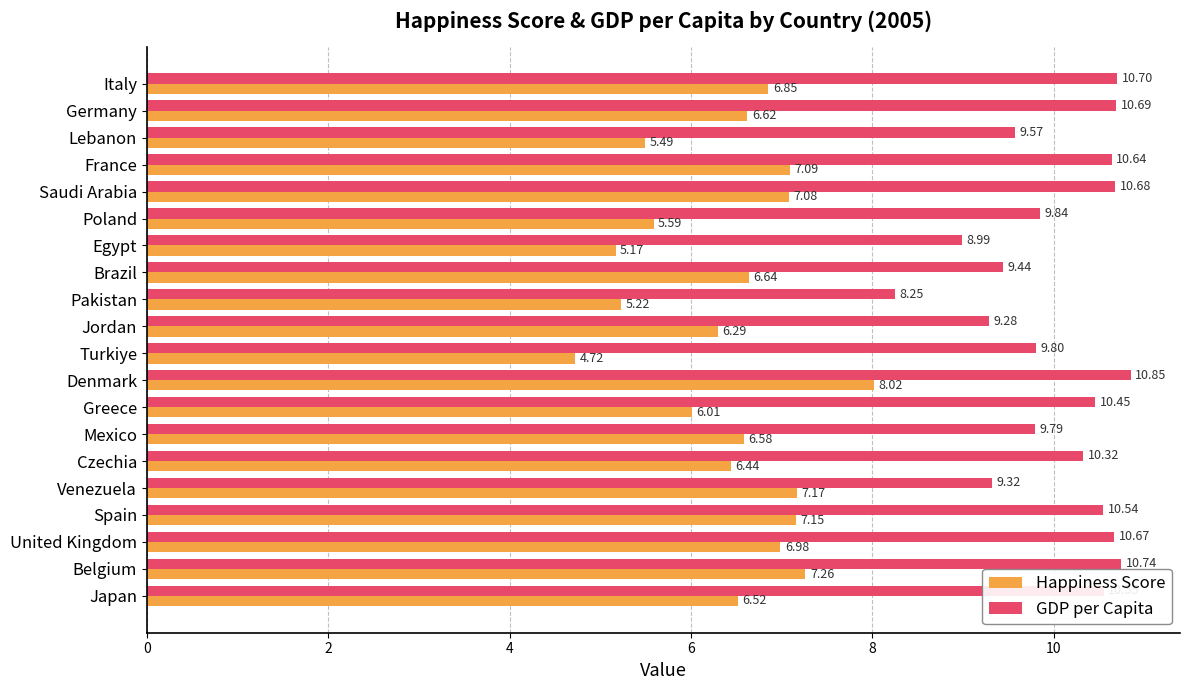

List the series in order of their overall mean, highest first.

GDP per Capita, Happiness Score